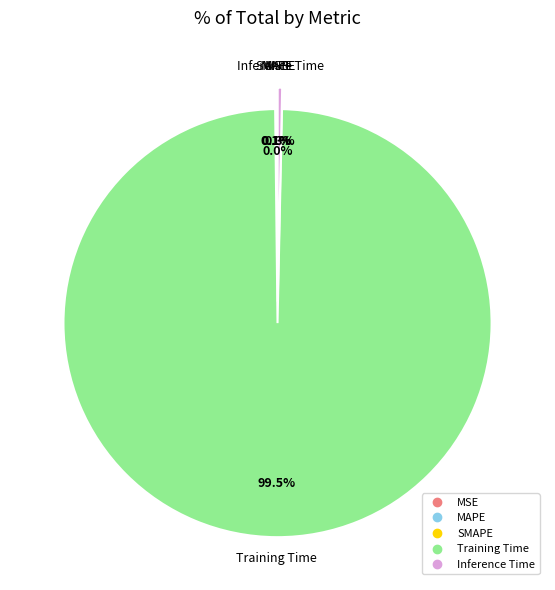

What percentage is NOT represented by Inference Time?

99.7%